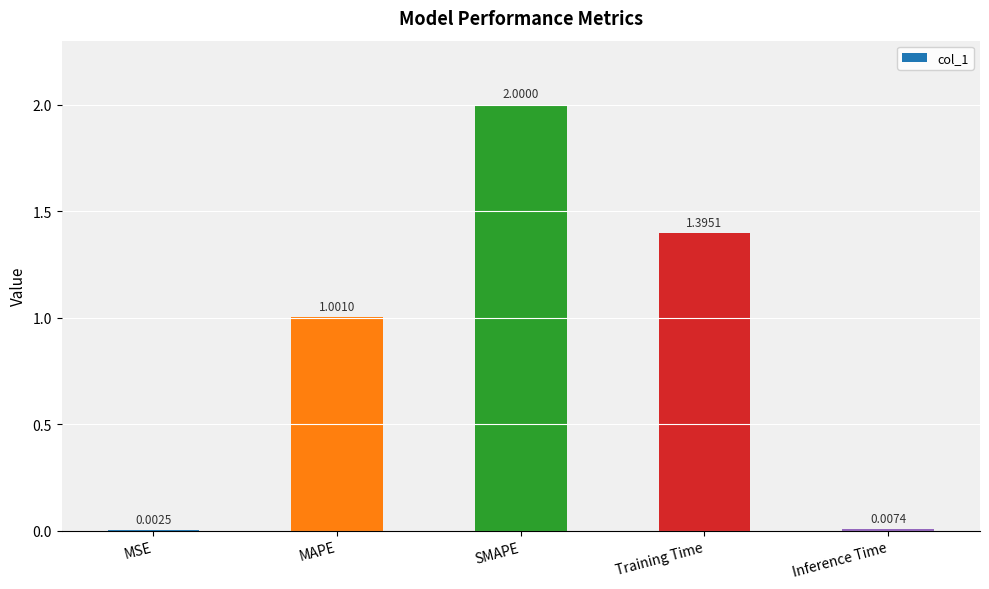

Where does the data first go above 1?

MAPE